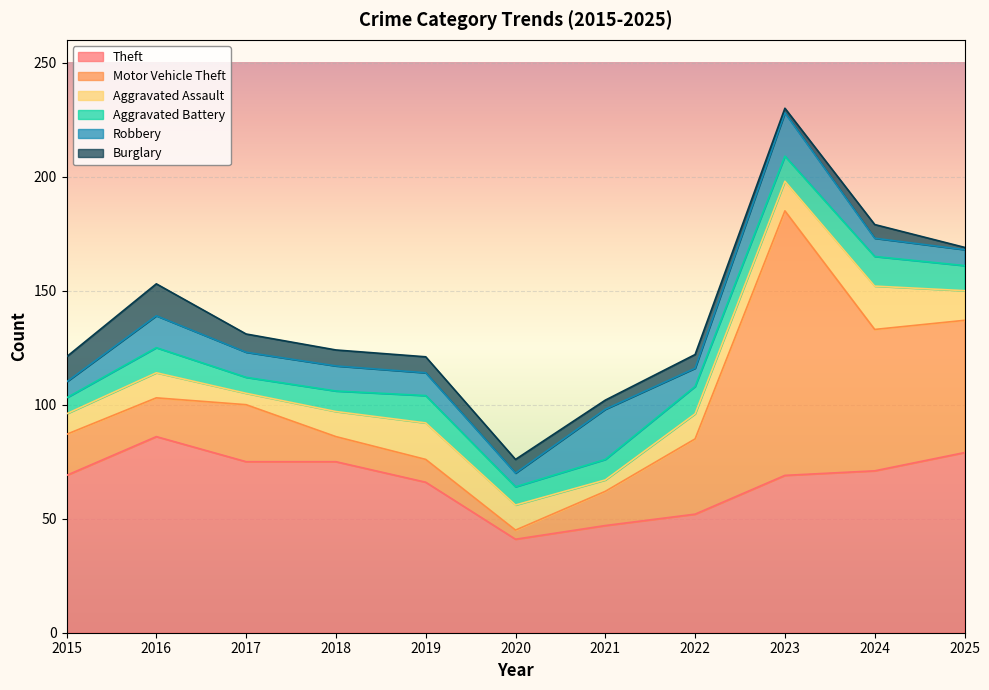

At which category is the sum across all series the highest?

2023